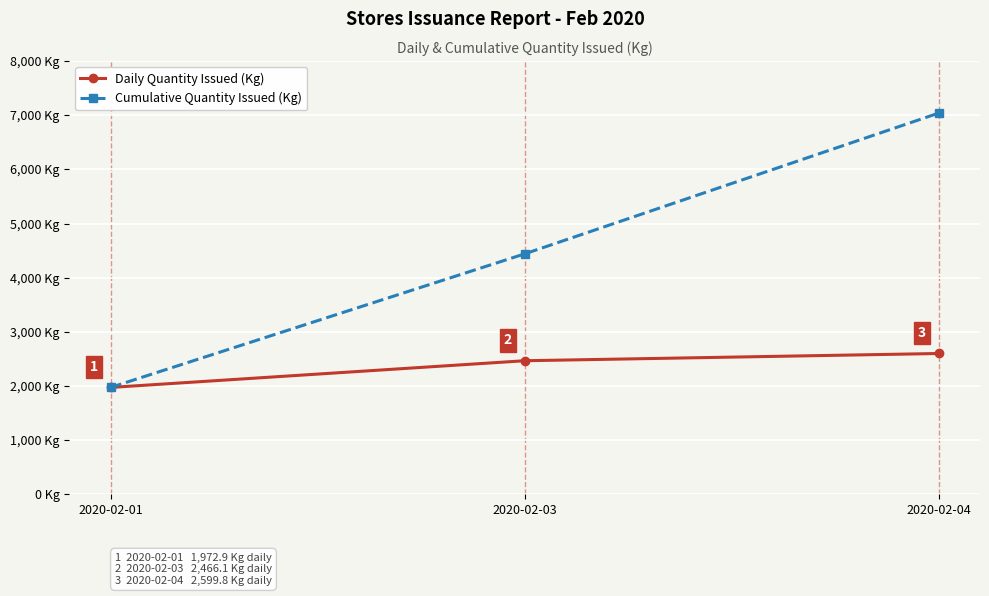

List the labels in order of Cumulative Quantity Issued (Kg) value, smallest first.

2020-02-01, 2020-02-03, 2020-02-04